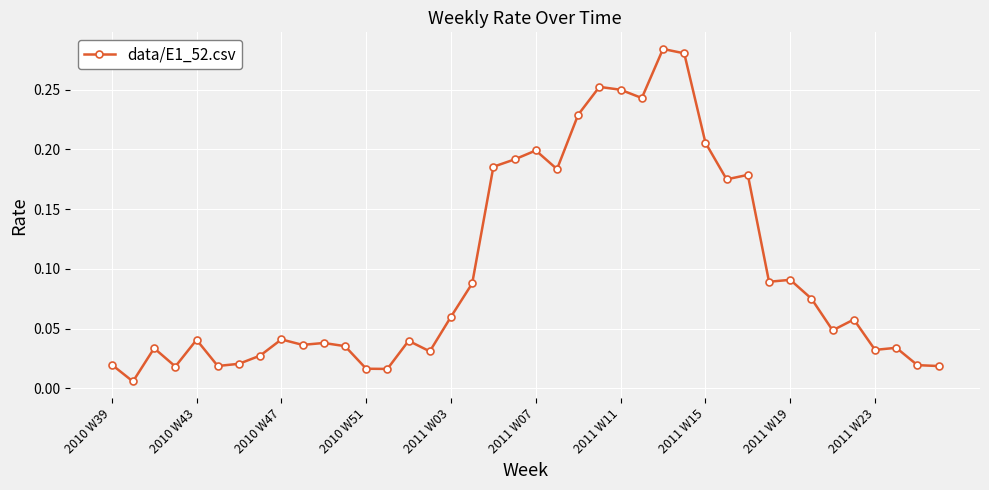

What is the sum of all values?

3.9